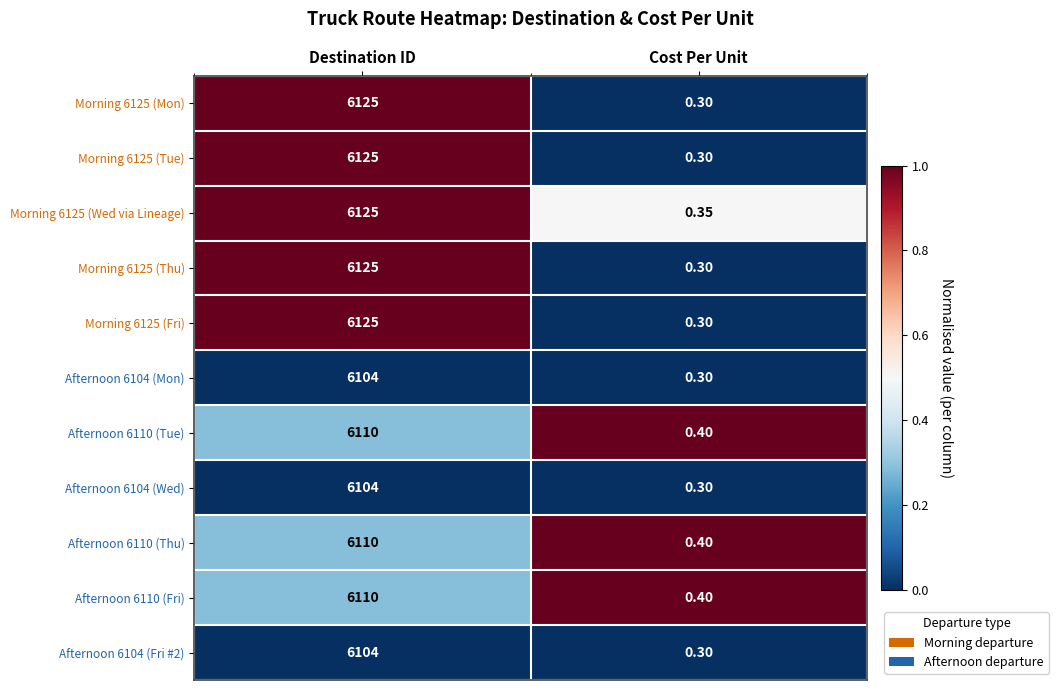

Which category has the lowest value across all series?

Cost Per Unit